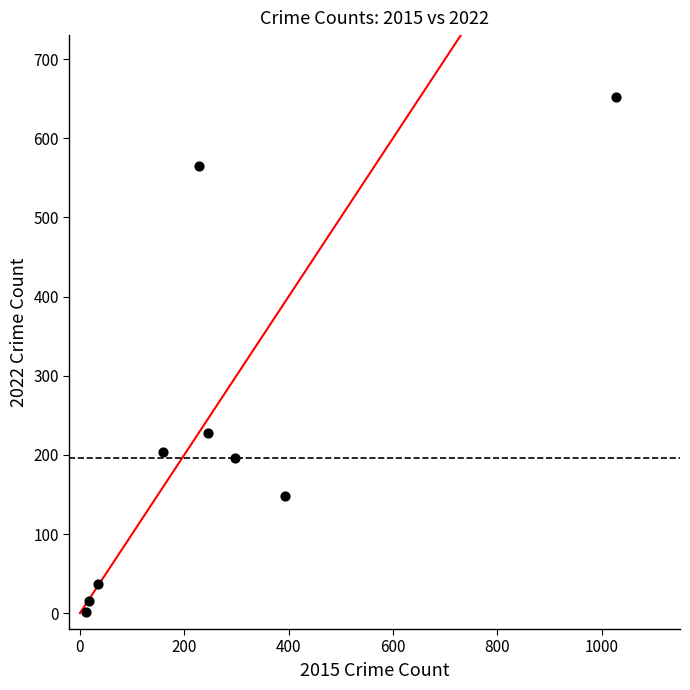

What is the range of X values (max minus min)?

1016